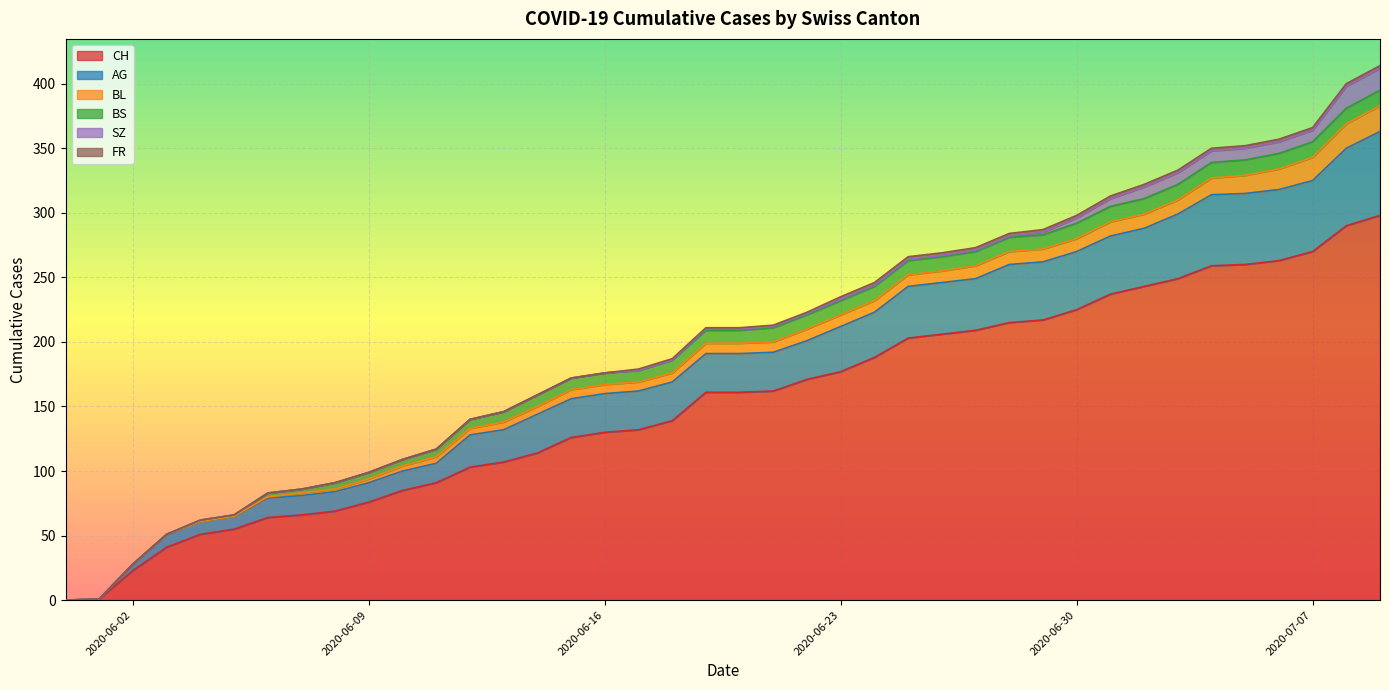

Which series has the widest spread of values?

CH